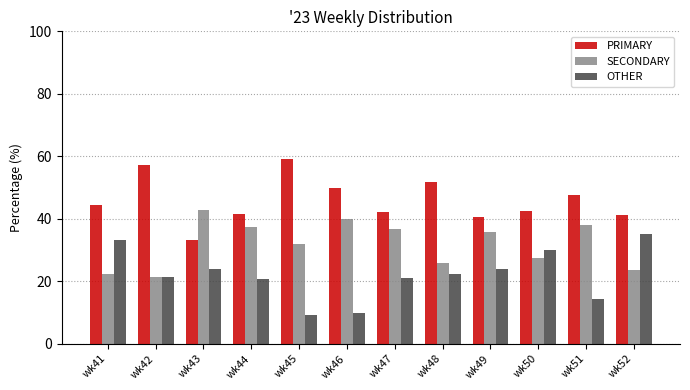

How many bars are there in each group?

3